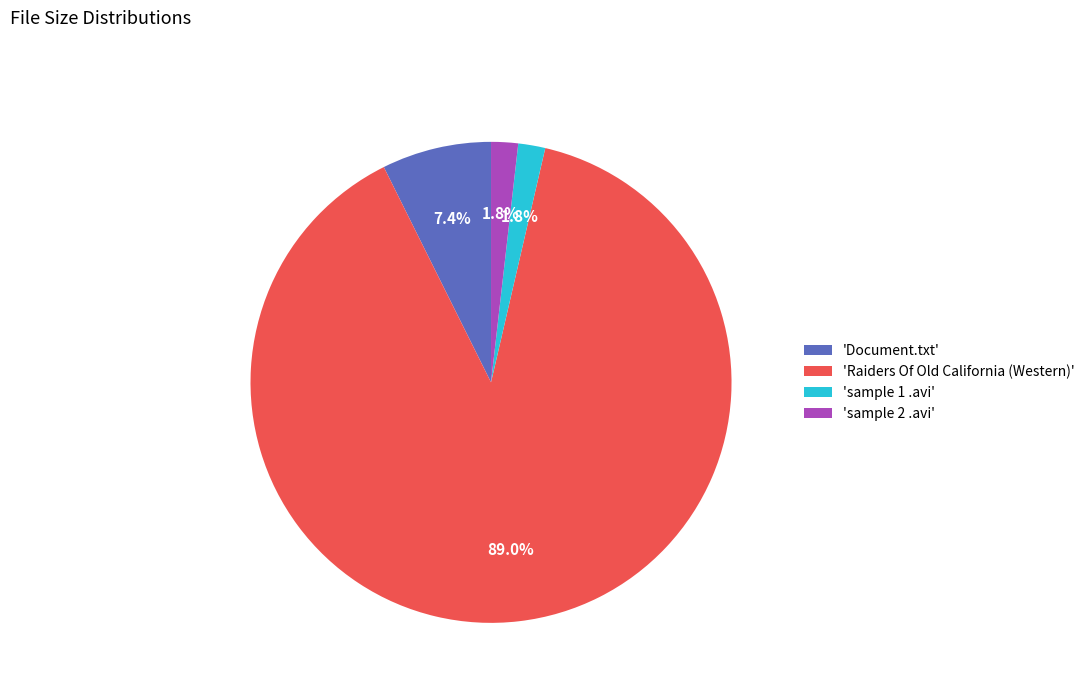

Which category accounts for the majority?

'Raiders Of Old California (Western)'